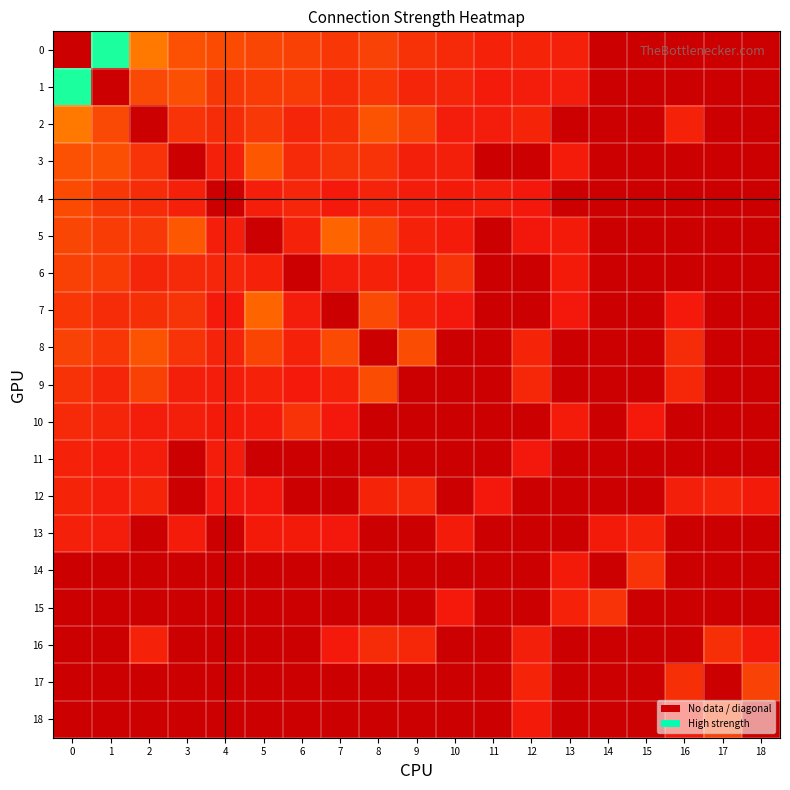

How many categories are shown in the chart?

19